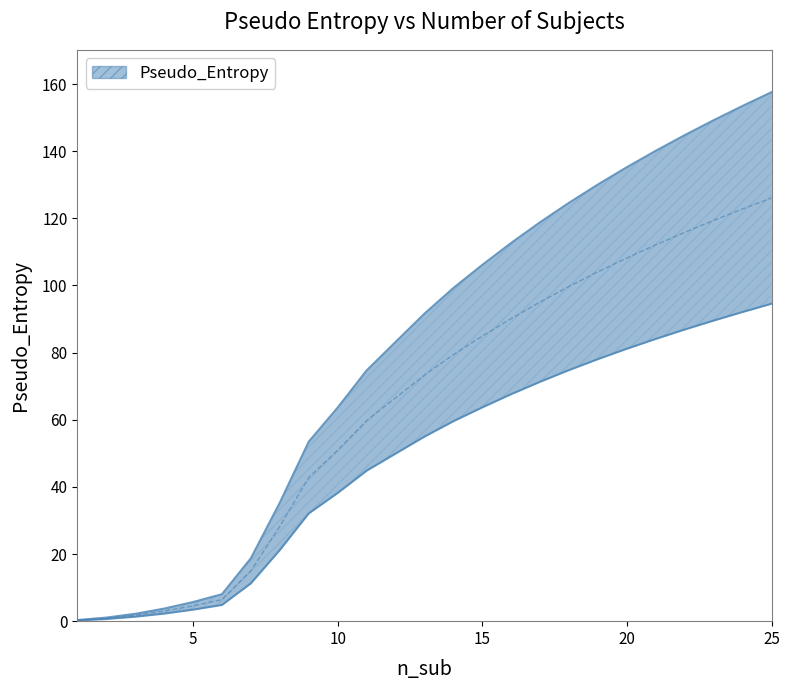

Is it true that the value at 4 is 2.5?

False